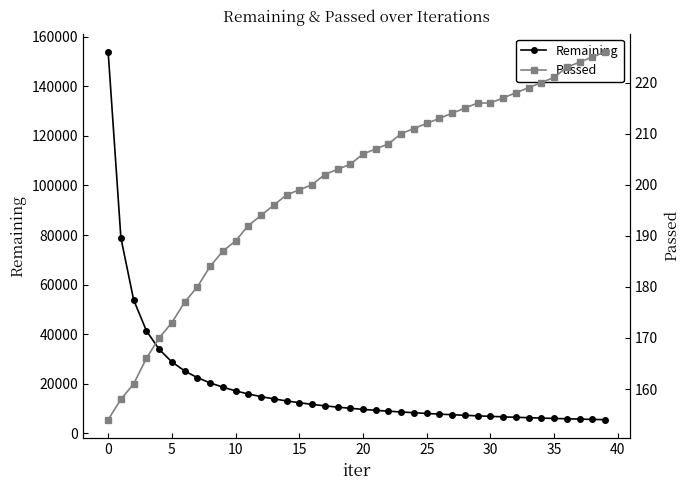

True or false: Remaining has more than 0 points higher than both neighbors.

False